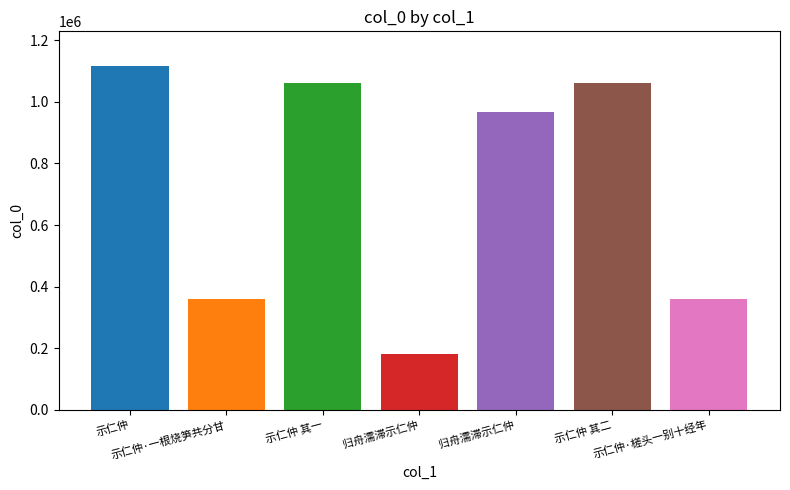

How many values are below 966198?

3